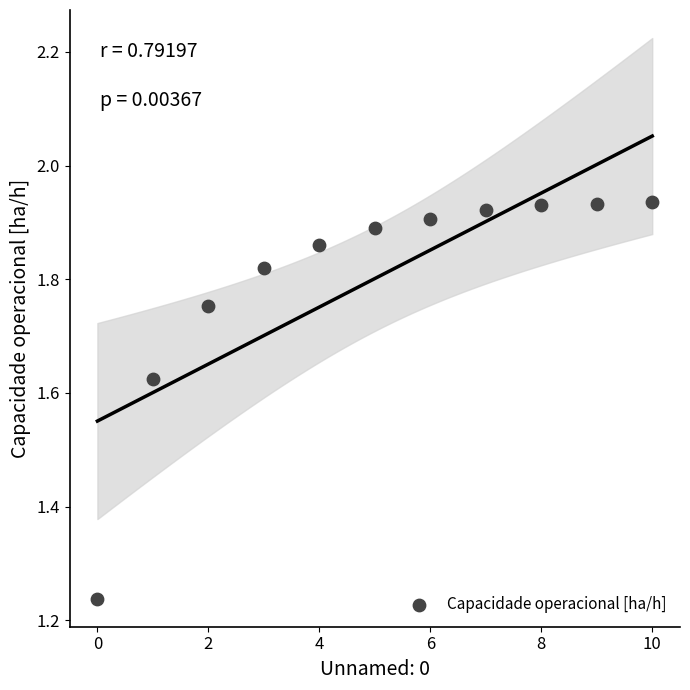

What is the range of Y values (max minus min)?

0.7